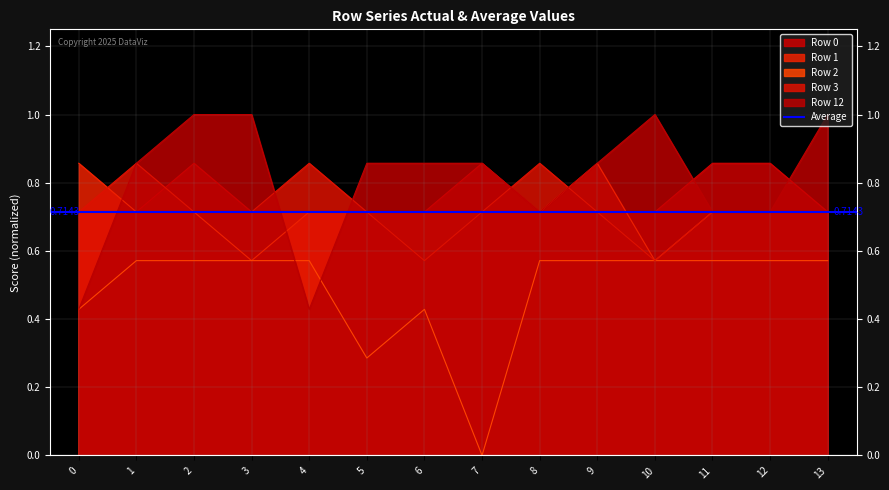

Which label corresponds to the largest value in the chart?

2